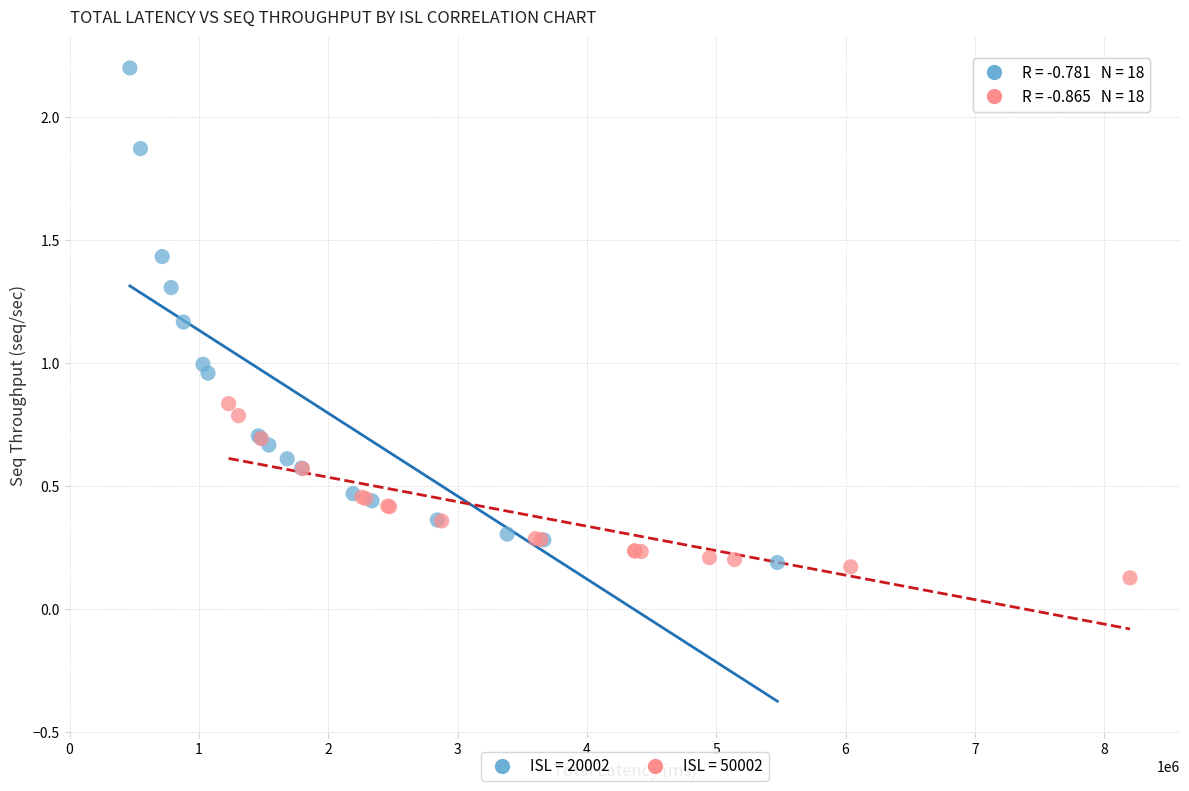

Which series reaches the maximum Y coordinate?

ISL = 20002